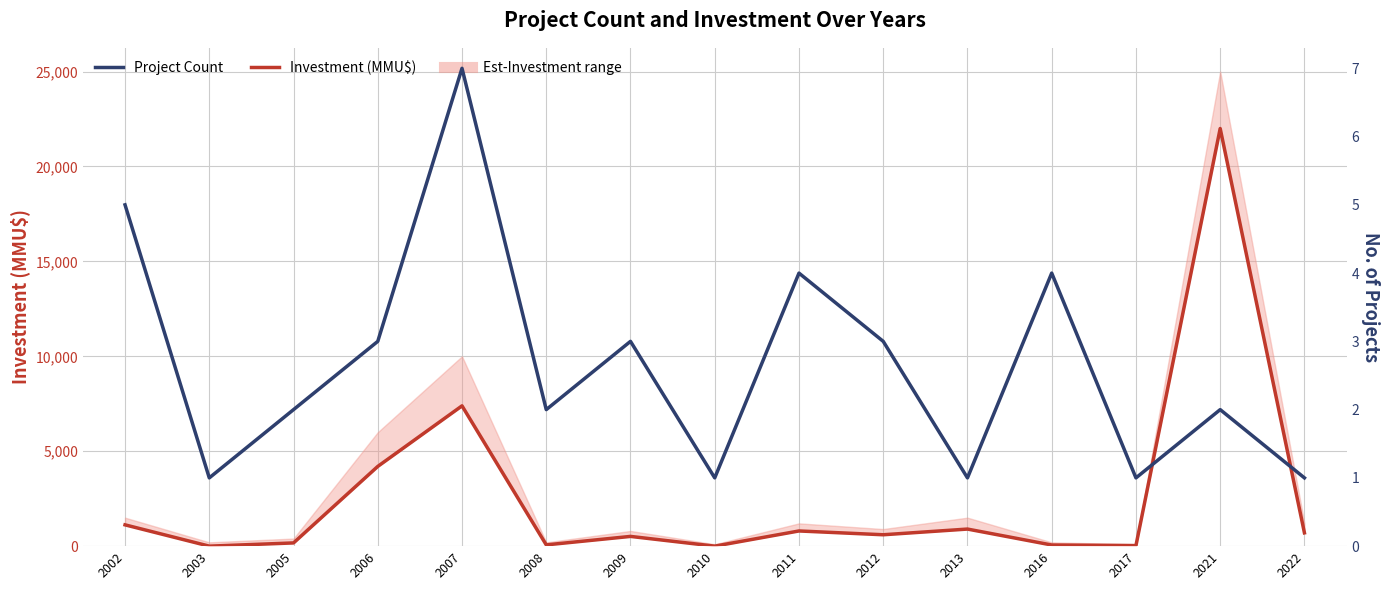

At how many categories does at least one series exceed 11928?

1